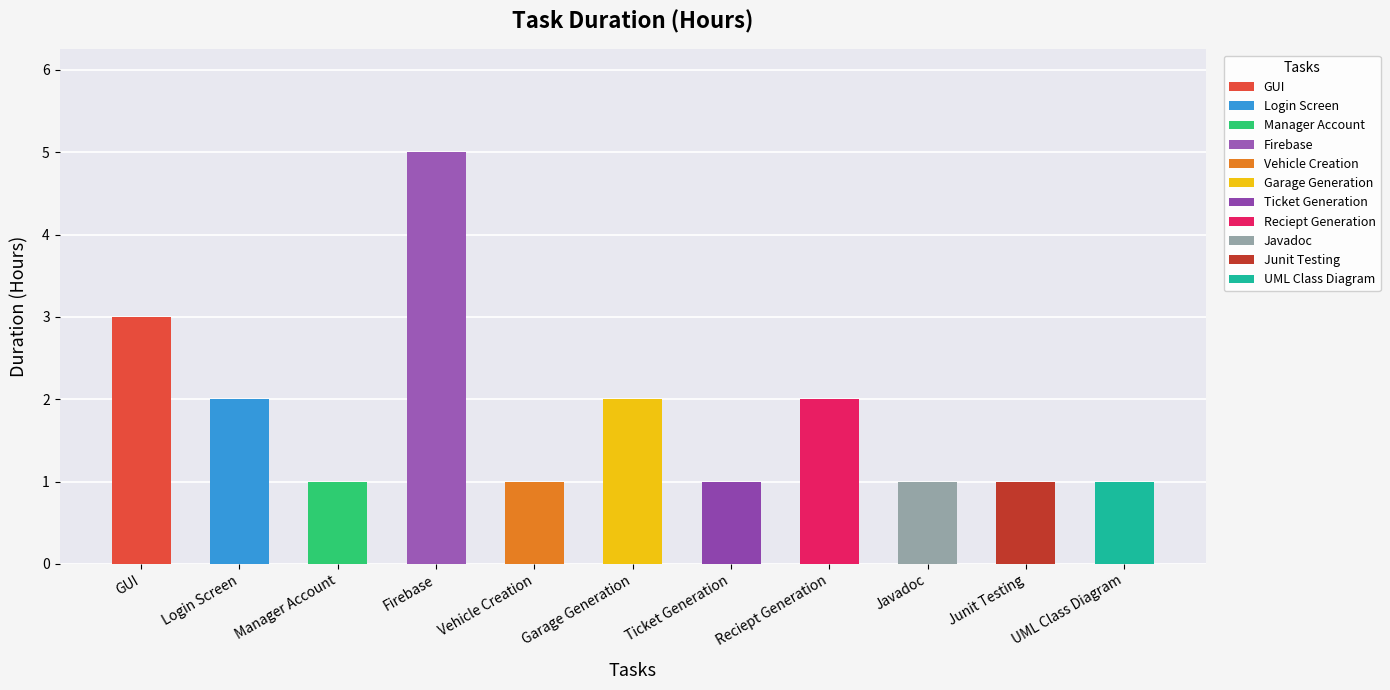

What is the difference between the maximum and minimum values?

4